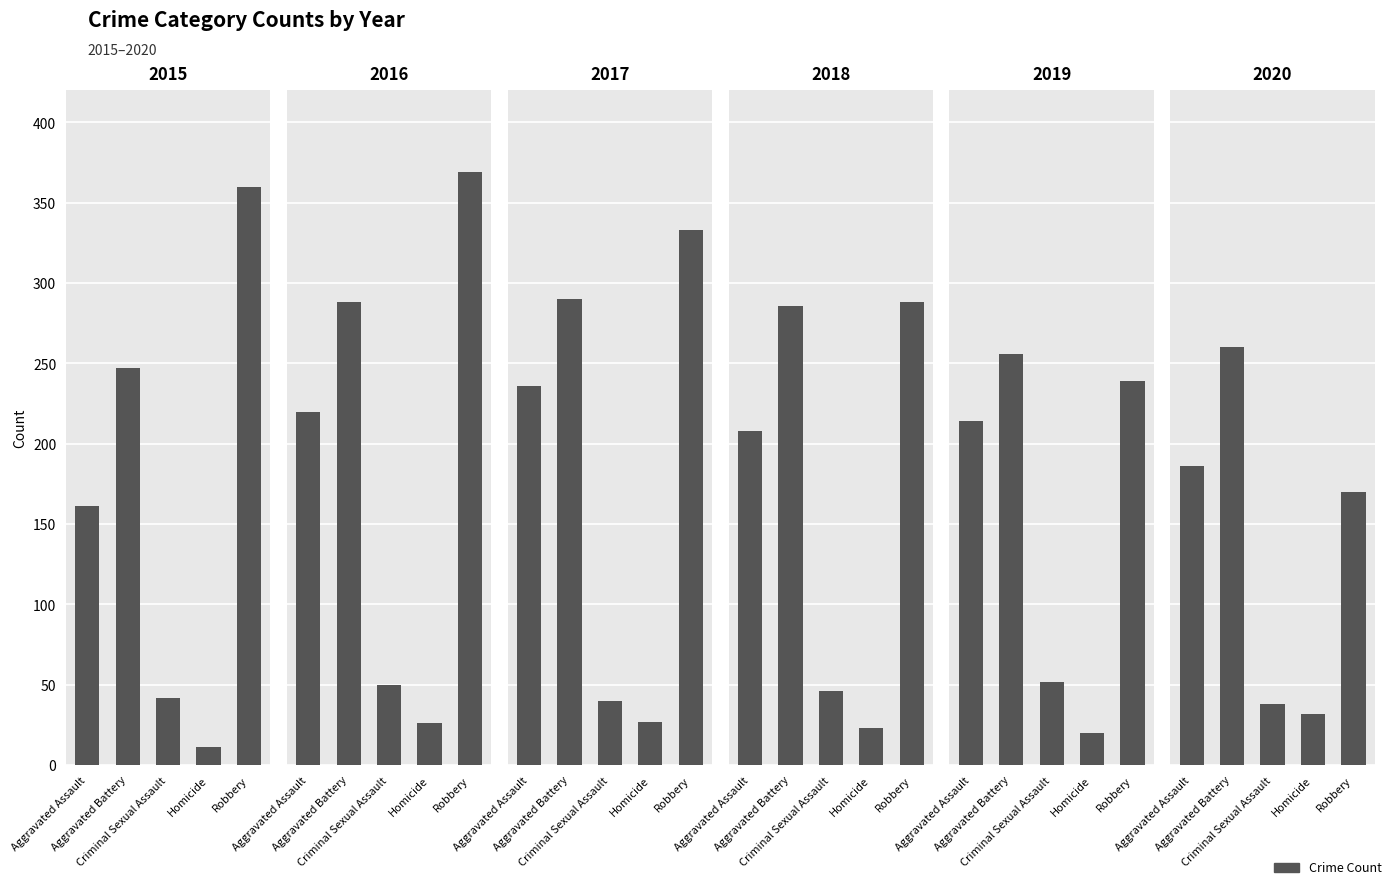

Rank the categories by 2016 value from highest to lowest.

Robbery, Aggravated Battery, Aggravated Assault, Criminal Sexual Assault, Homicide